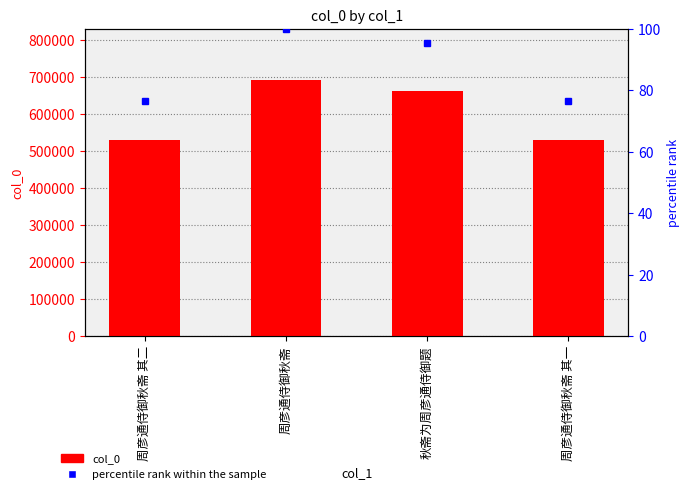

Reading left to right, transcribe all the data shown in this chart.

col_0: 周彦通侍御秋斋 其二=530981.0	周彦通侍御秋斋=692700.0	秋斋为周彦通侍御题=661823.0	周彦通侍御秋斋 其一=530980.0
percentile rank within the sample: 周彦通侍御秋斋 其二=76.7	周彦通侍御秋斋=100.0	秋斋为周彦通侍御题=95.5	周彦通侍御秋斋 其一=76.7